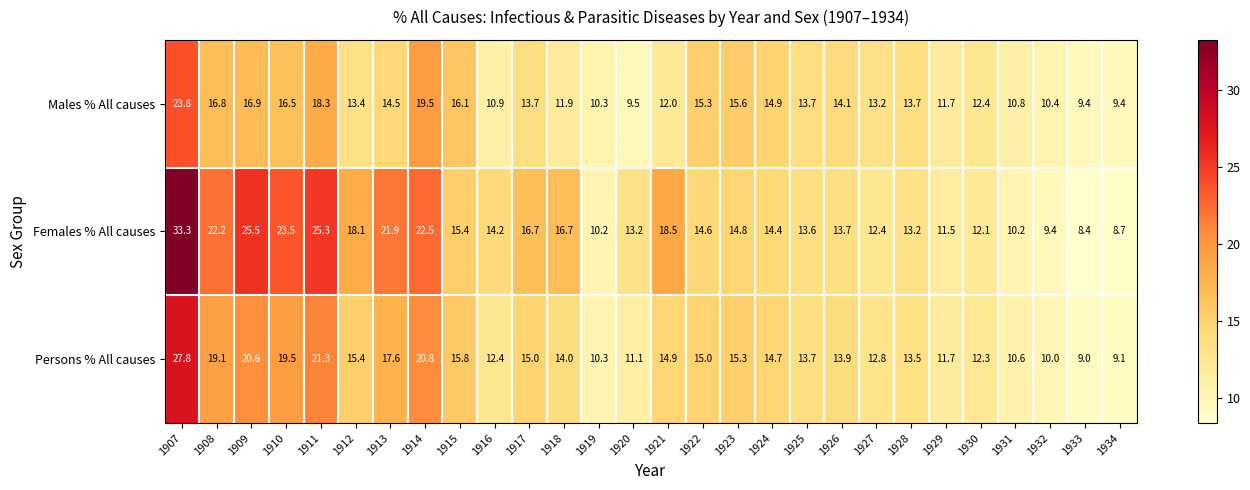

Rank the series at 1927 from highest to lowest value.

Males % All causes, Persons % All causes, Females % All causes